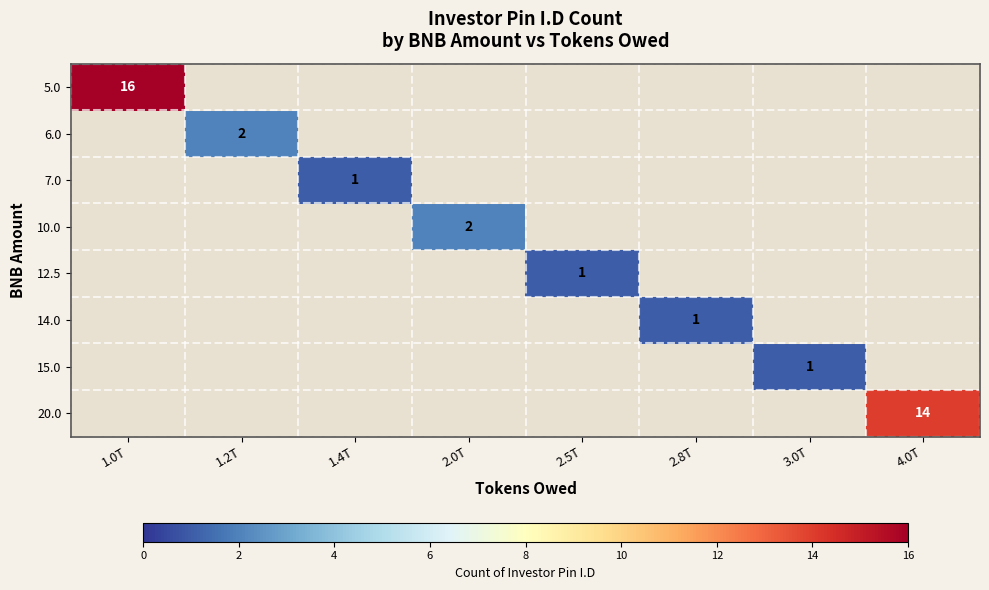

True or false: 14.0 has a value of 2 at 2.8T.

False